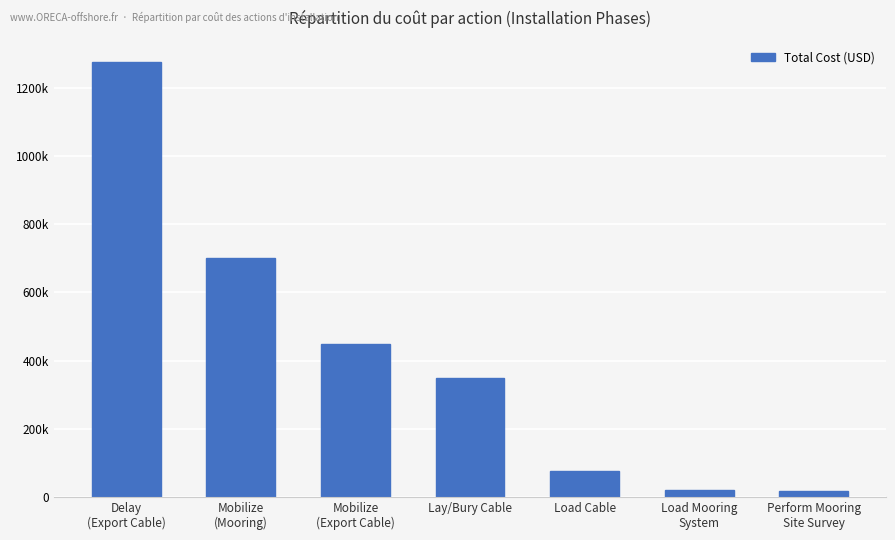

Reading left to right, list all the values displayed in this chart.

1275000.0	700000.0	450000.0	350000.0	75000.0	20833.3	16666.7